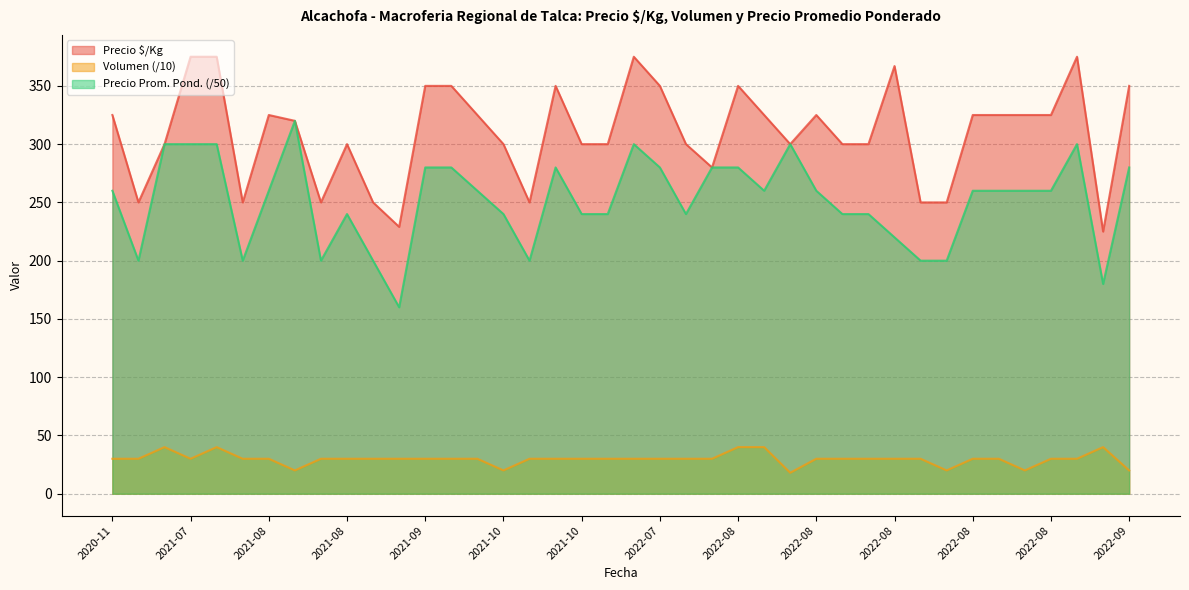

What is the difference between the maximum and minimum values in the Precio promedio ponderado series?

160